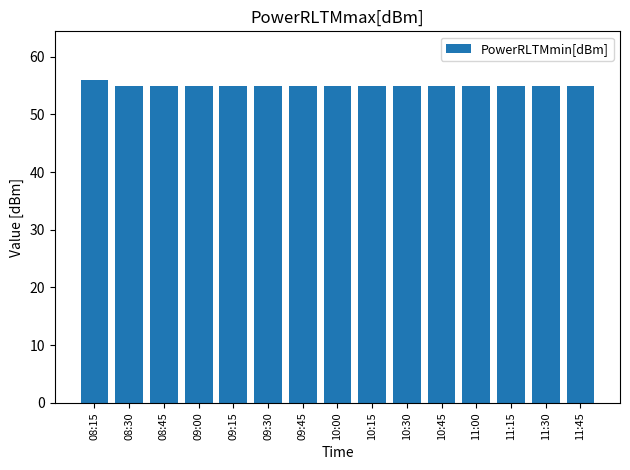

What is the sum of the values at 10:30 and 09:15?

110